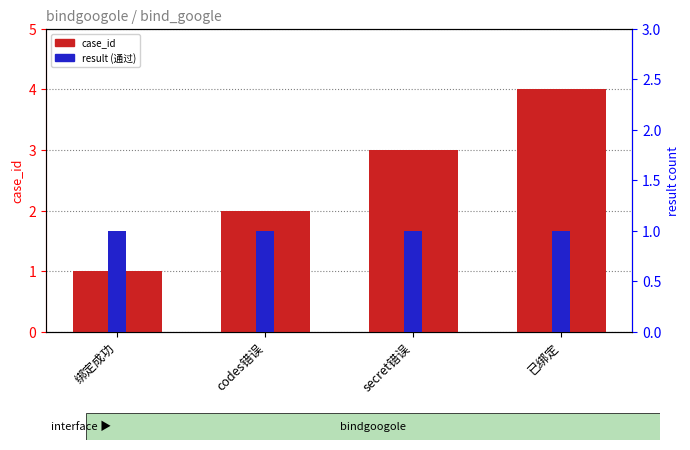

Which category has the highest value across all series?

已绑定